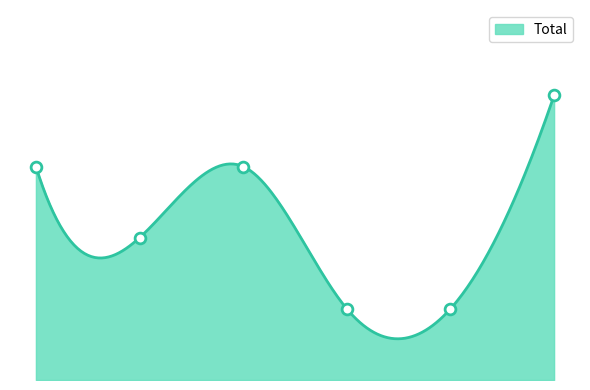

Between 2019 and 2022, which is larger?

2019